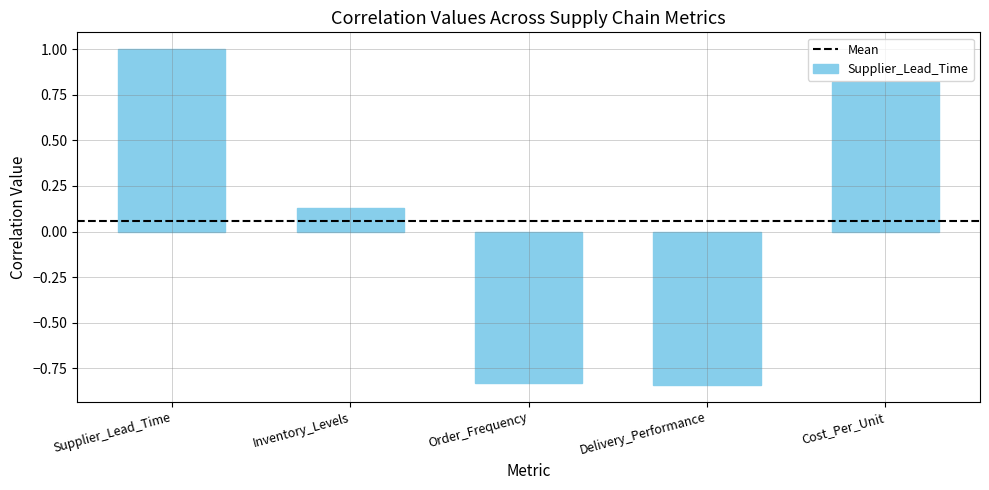

How many bars are there in total?

5